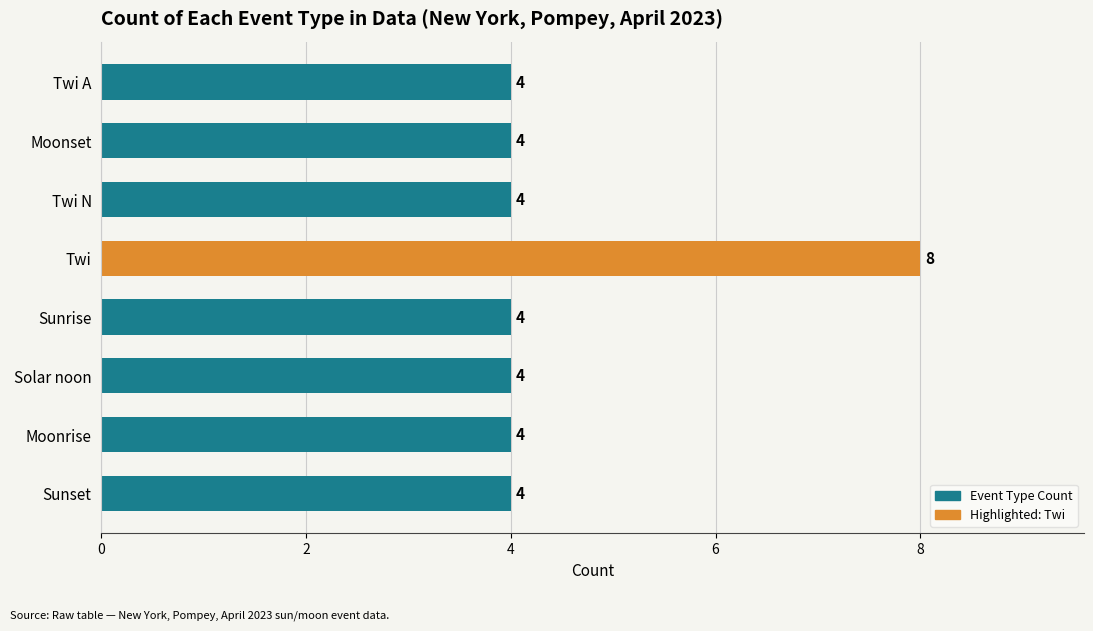

At which category does the chart reach its peak across all series?

Twi